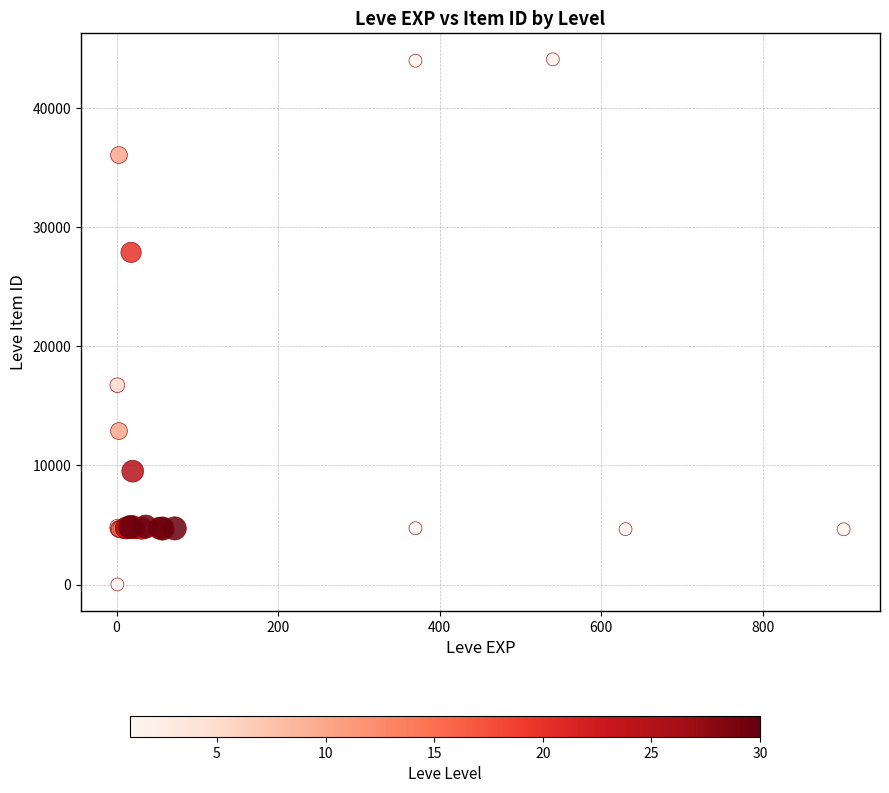

What Y value in the scatter plot is closest to 22050?

16734